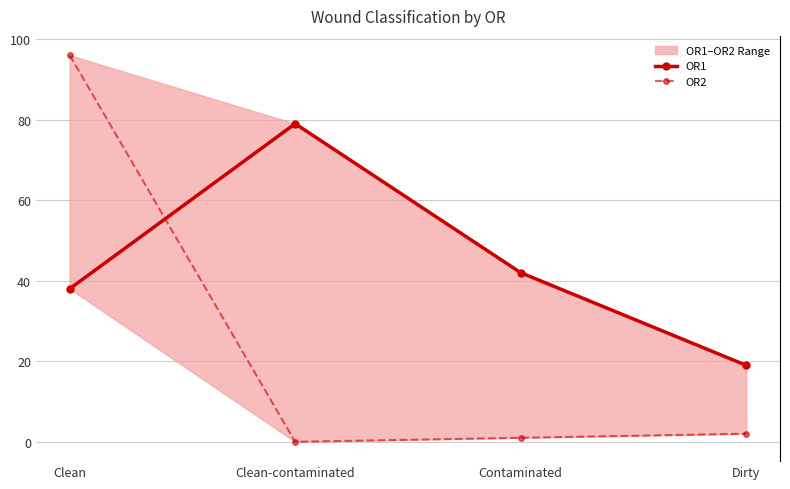

Rank the series at Clean-contaminated from highest to lowest value.

OR1, OR2